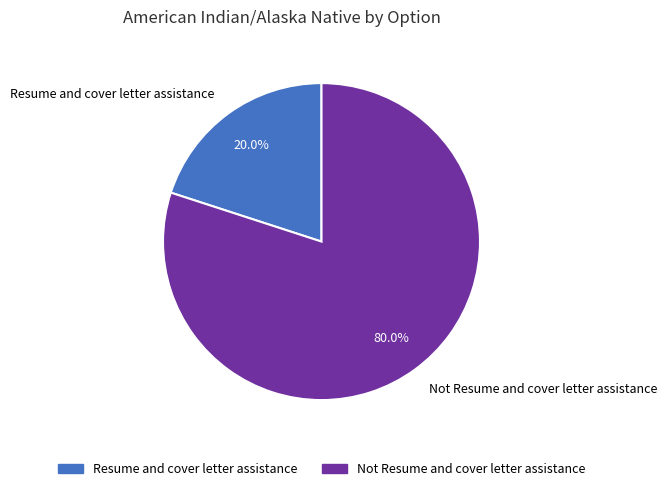

Which category has the biggest portion of the pie?

Not Resume and cover letter assistance